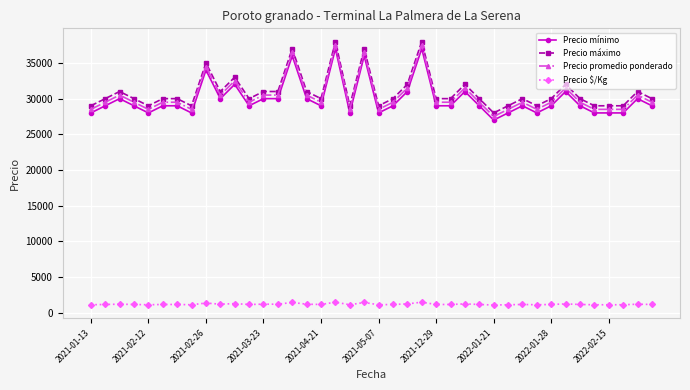

What is the value of the Precio promedio ponderado point at the 26th from the left?

29500